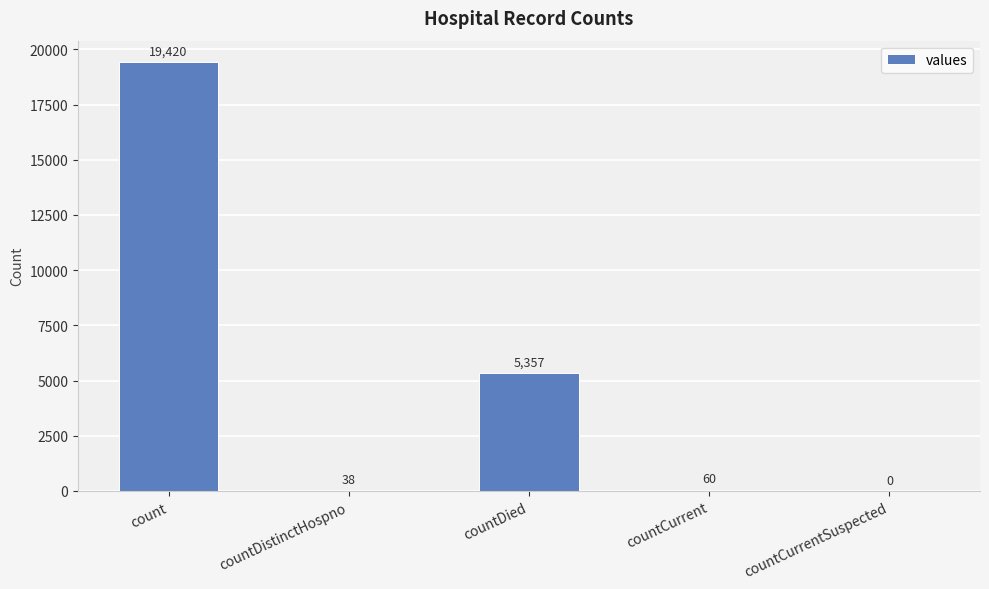

Which category has the highest value across all series?

count